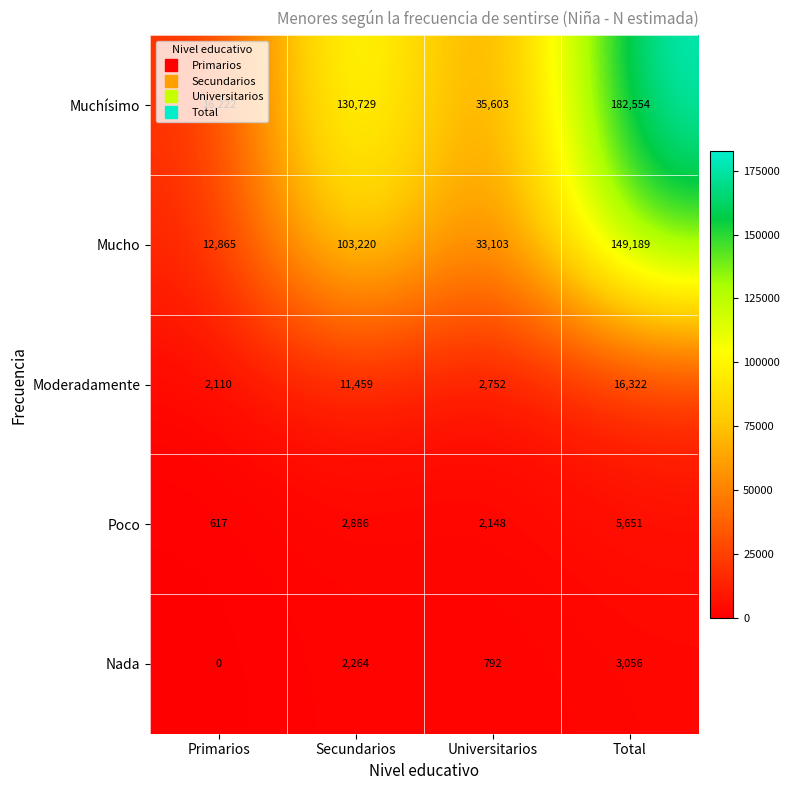

Which series has the largest range (max minus min)?

Muchísimo